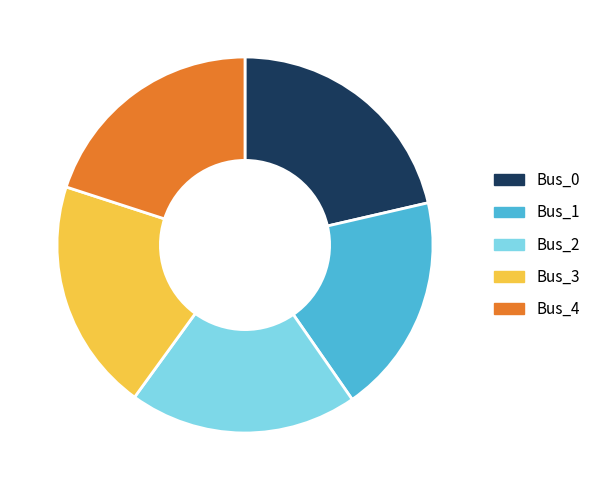

Between Bus_4 and Bus_1, which is larger?

Bus_4